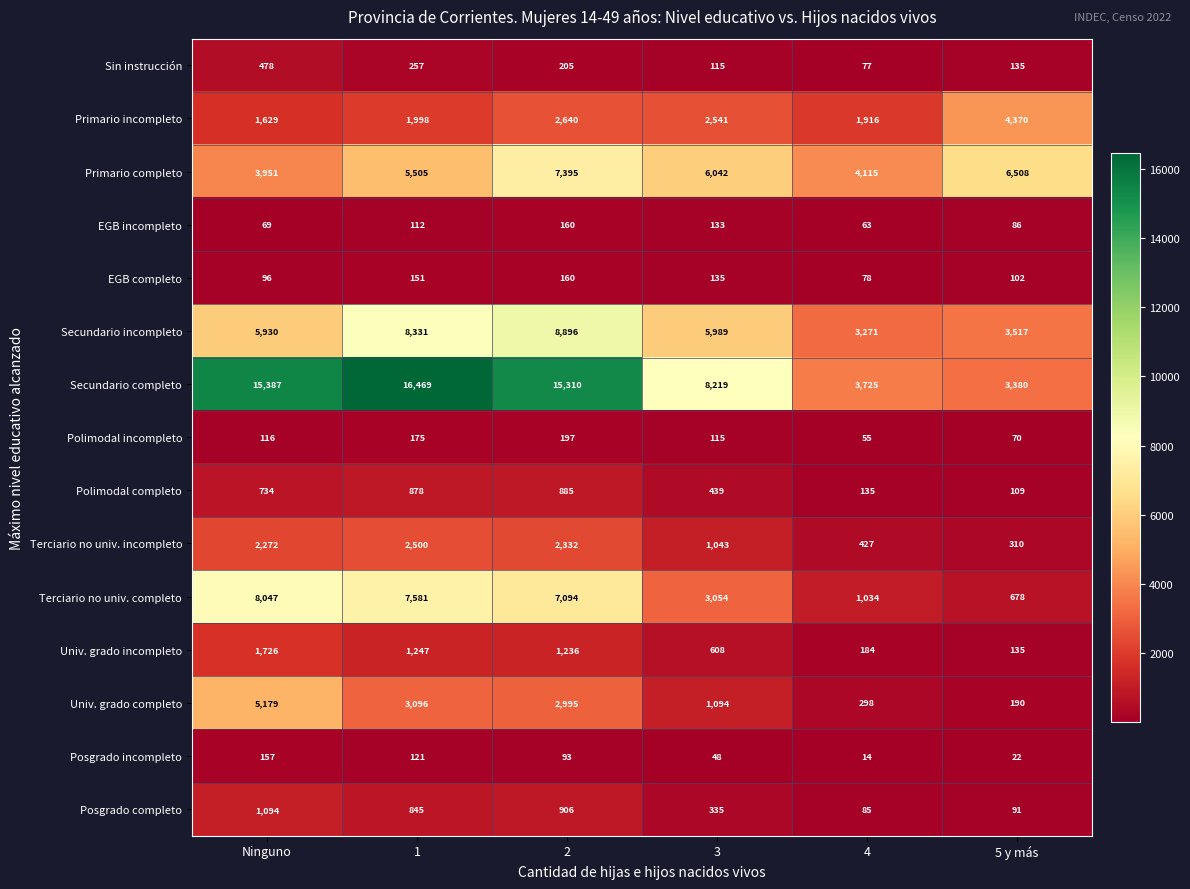

What is the average value of the Primario completo series?

5586